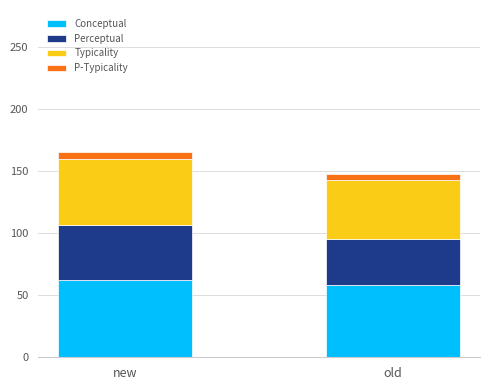

What is the sum of all Conceptual values?

120.0